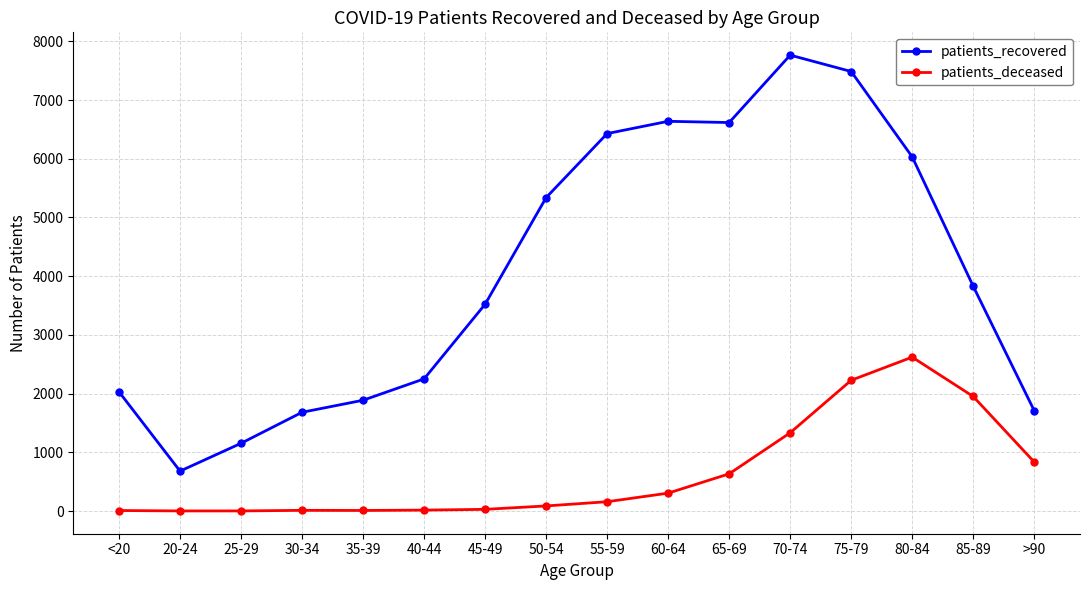

What is the difference between the highest and lowest values at 35-39?

1877